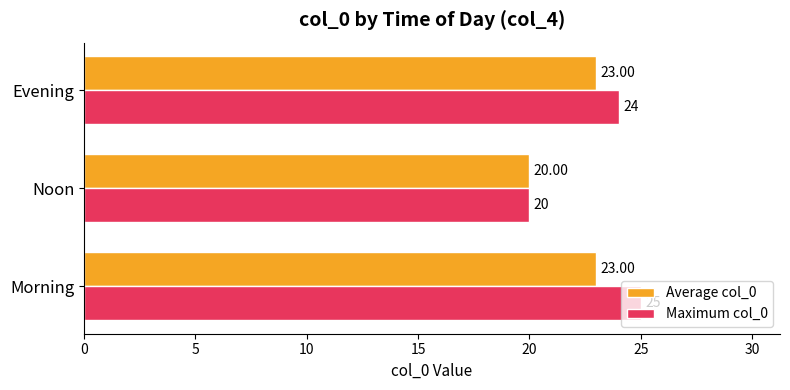

How many values in the Maximum col_0 series are below 24?

1